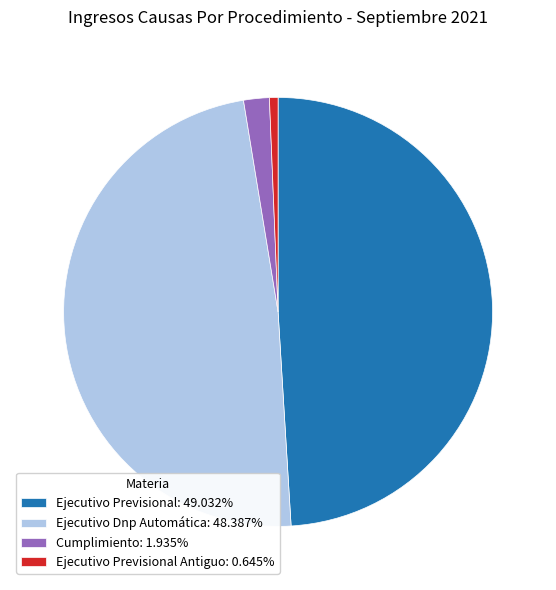

Is Ejecutivo Dnp Automática: 48.387% the majority of the pie?

No